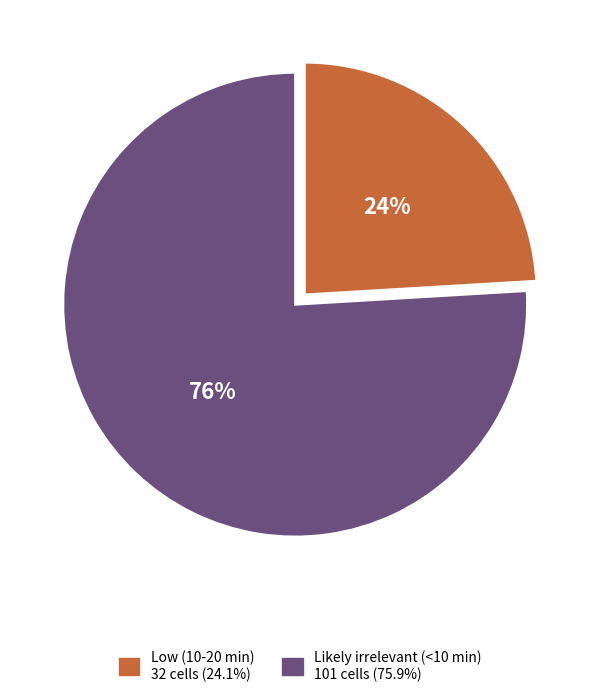

To the nearest percent, what portion does Likely irrelevant (<10 min) represent?

76%